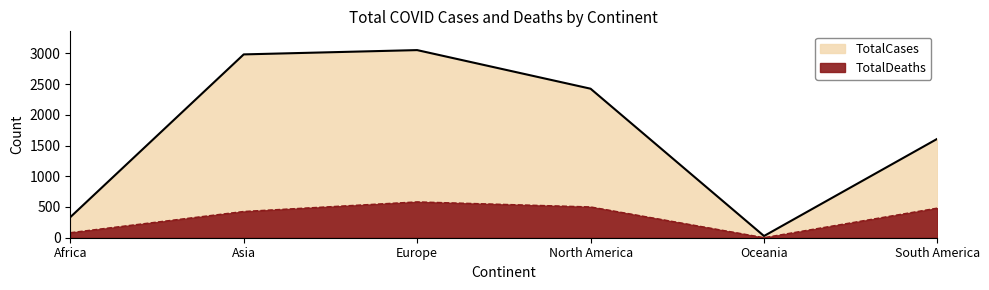

Where does the TotalCases series first go above 2424?

Asia